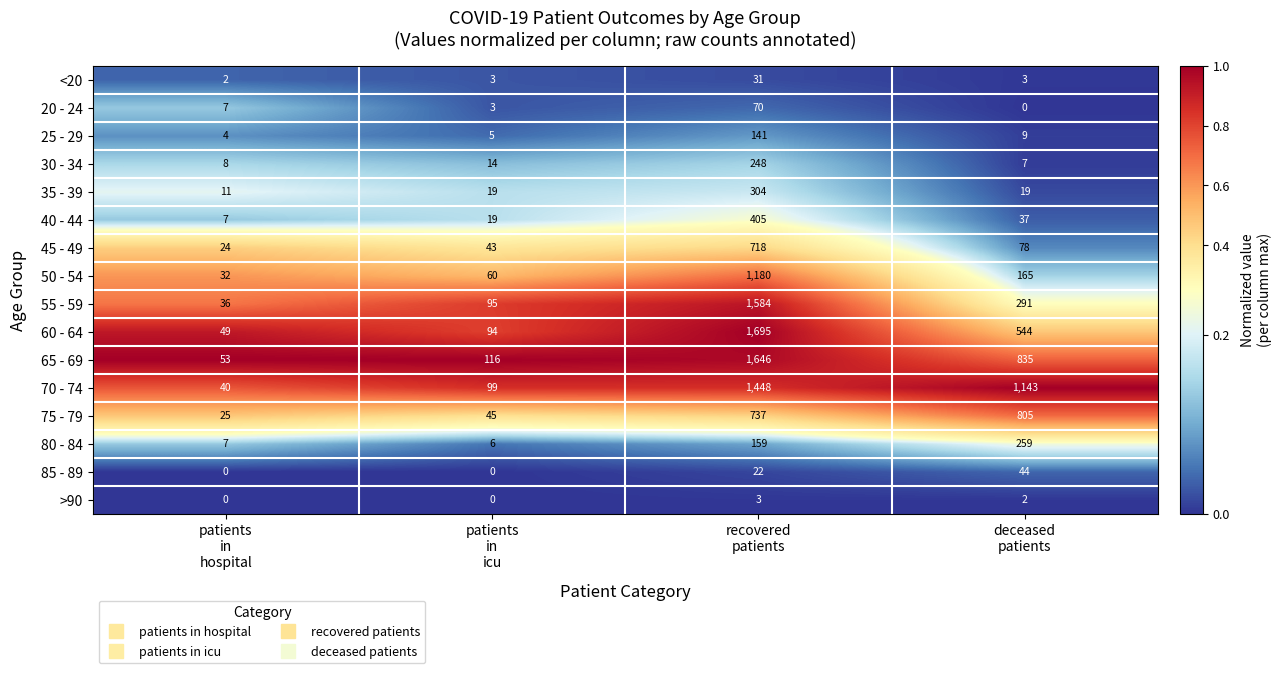

What is the greatest value displayed?

1695